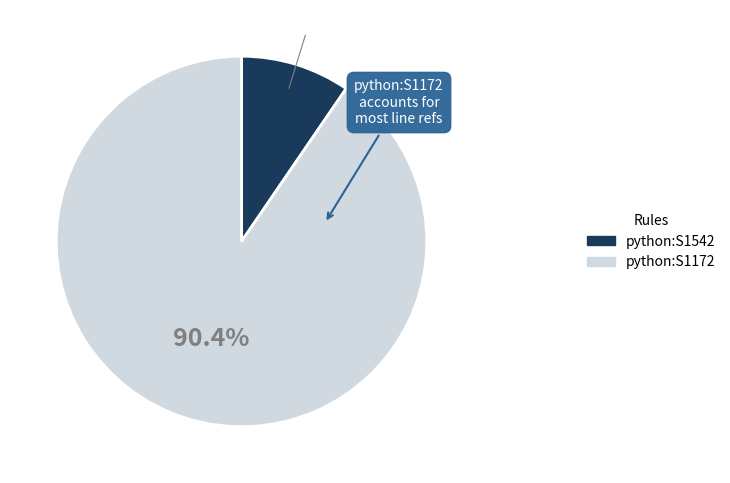

To the nearest percent, what percentage of the pie is python:S1542?

10%